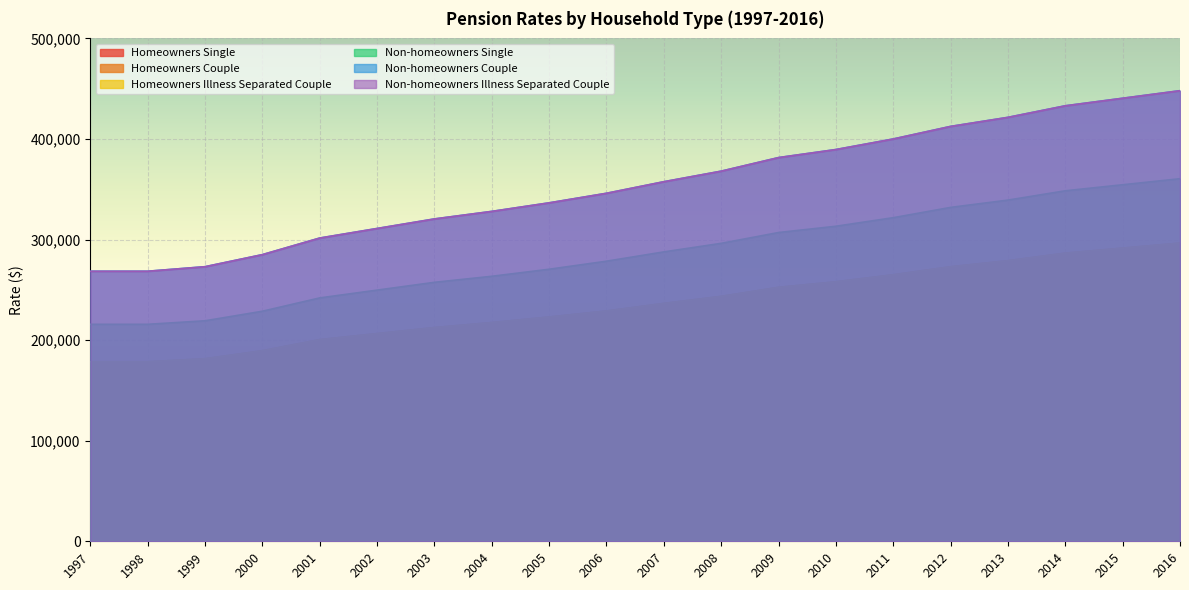

What are all the series names shown in the legend?

Homeowners Single, Homeowners Couple, Homeowners Illness Separated Couple, Non-homeowners Single, Non-homeowners Couple, Non-homeowners Illness Separated Couple